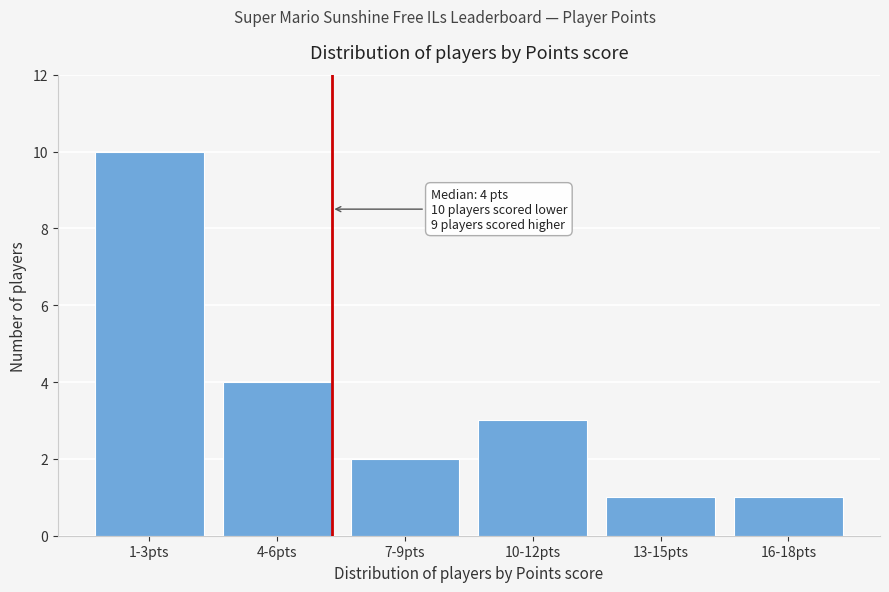

Reading left to right, list all the values displayed in this chart.

1-3pts=10	4-6pts=4	7-9pts=2	10-12pts=3	13-15pts=1	16-18pts=1